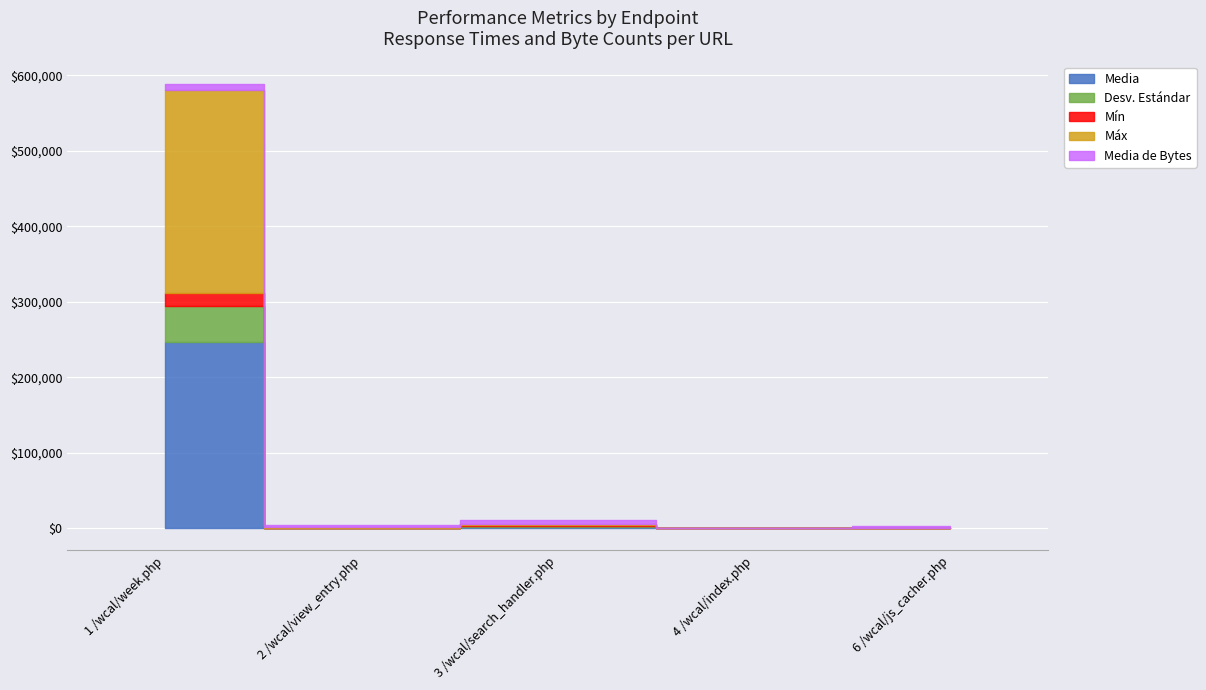

Rank the series at 2 /wcal/view_entry.php from lowest to highest value.

Mín, Desv. Estándar, Media, Máx, Media de Bytes